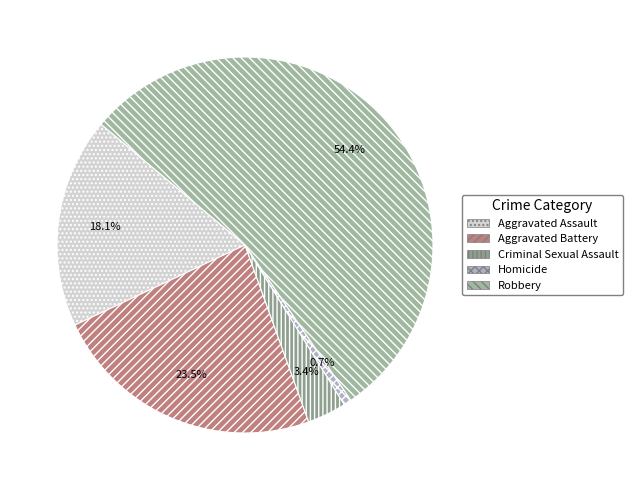

Which slice is the largest?

Robbery